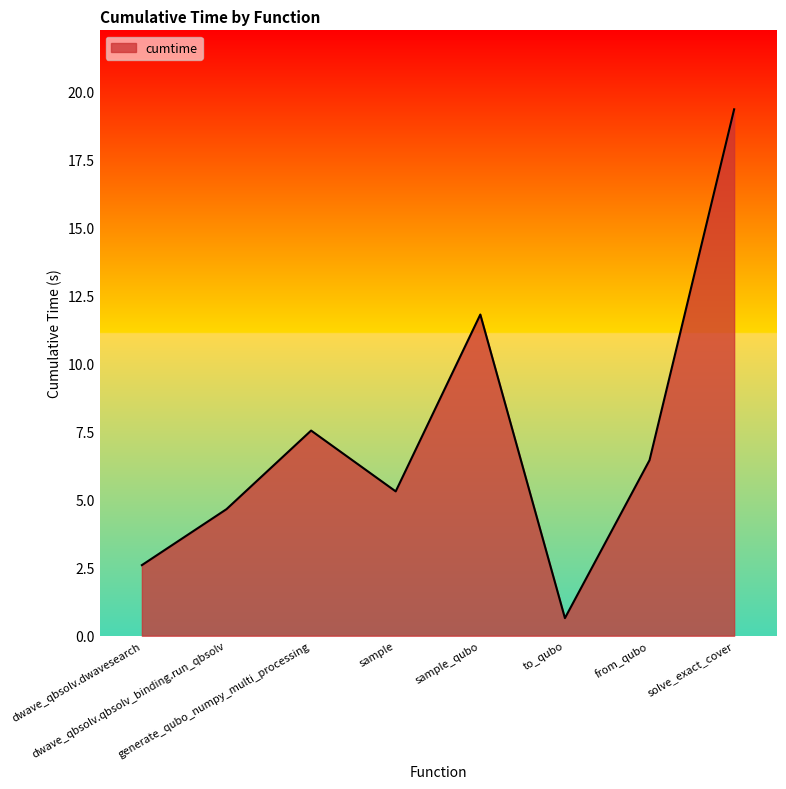

Does the chart display data point markers on the line(s)?

No